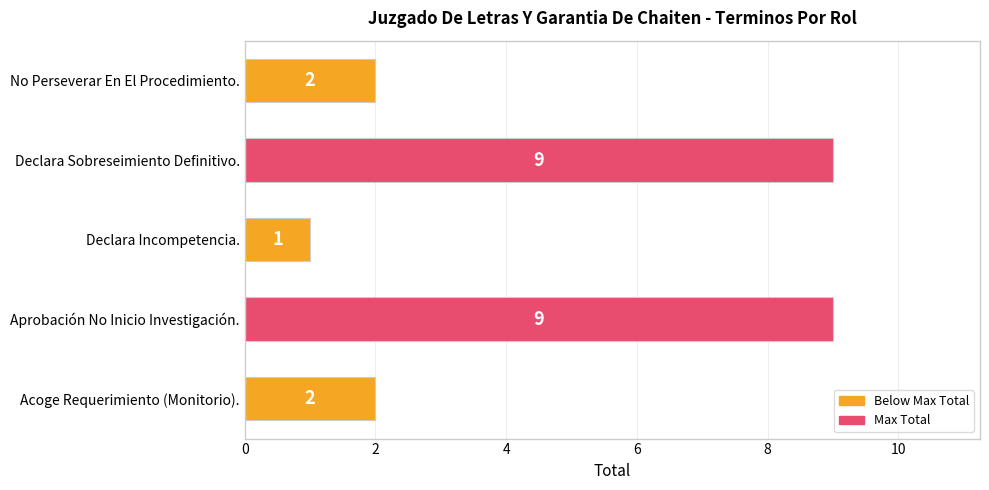

Which has a higher value, Declara Sobreseimiento Definitivo. or Acoge Requerimiento (Monitorio).?

Declara Sobreseimiento Definitivo.